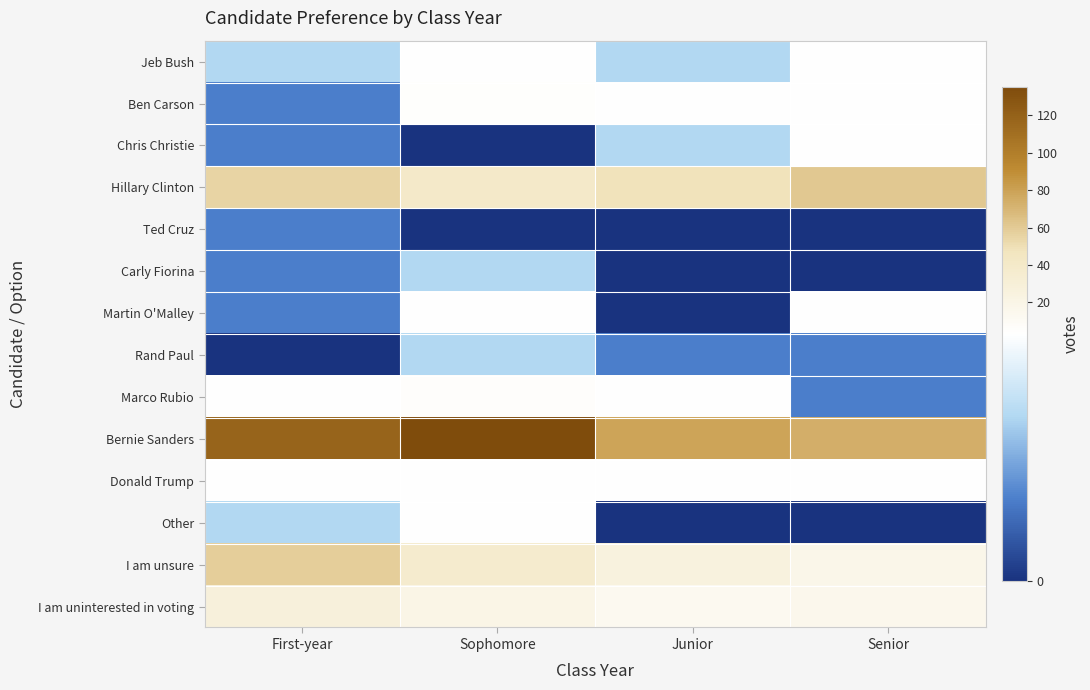

At Junior, list the series in order from smallest to largest.

Ted Cruz, Carly Fiorina, Martin O'Malley, Other, Rand Paul, Jeb Bush, Chris Christie, Ben Carson, Marco Rubio, Donald Trump, I am uninterested in voting, I am unsure, Hillary Clinton, Bernie Sanders